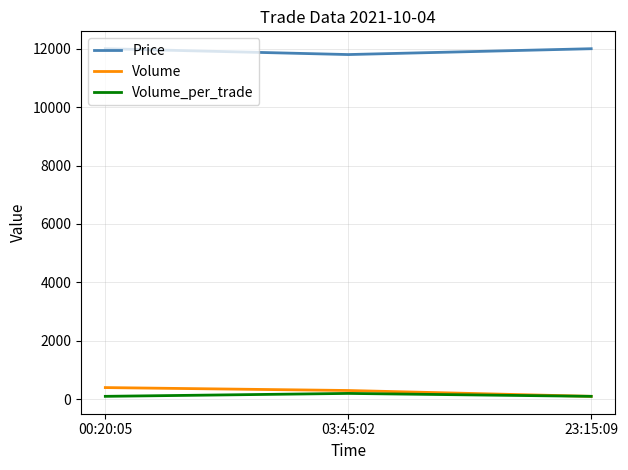

Is the value of Price at 00:20:05 greater than the value of Volume at 23:15:09?

Yes